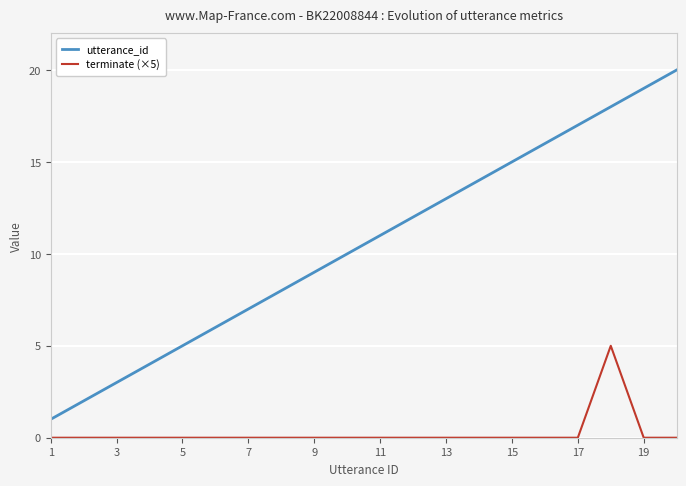

Which series has the largest total across all categories?

utterance_id